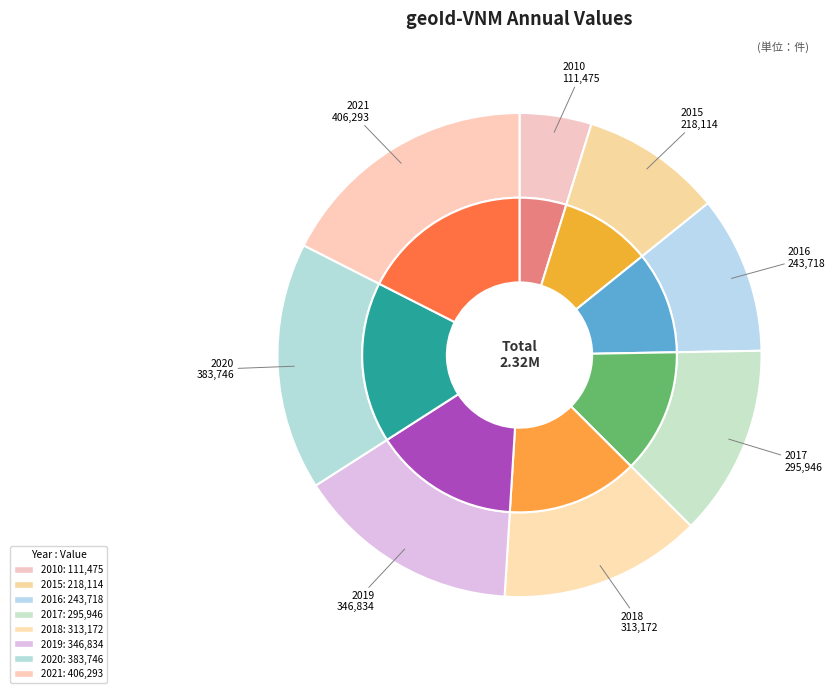

True or false: 2010 accounts for 1% of the total.

False